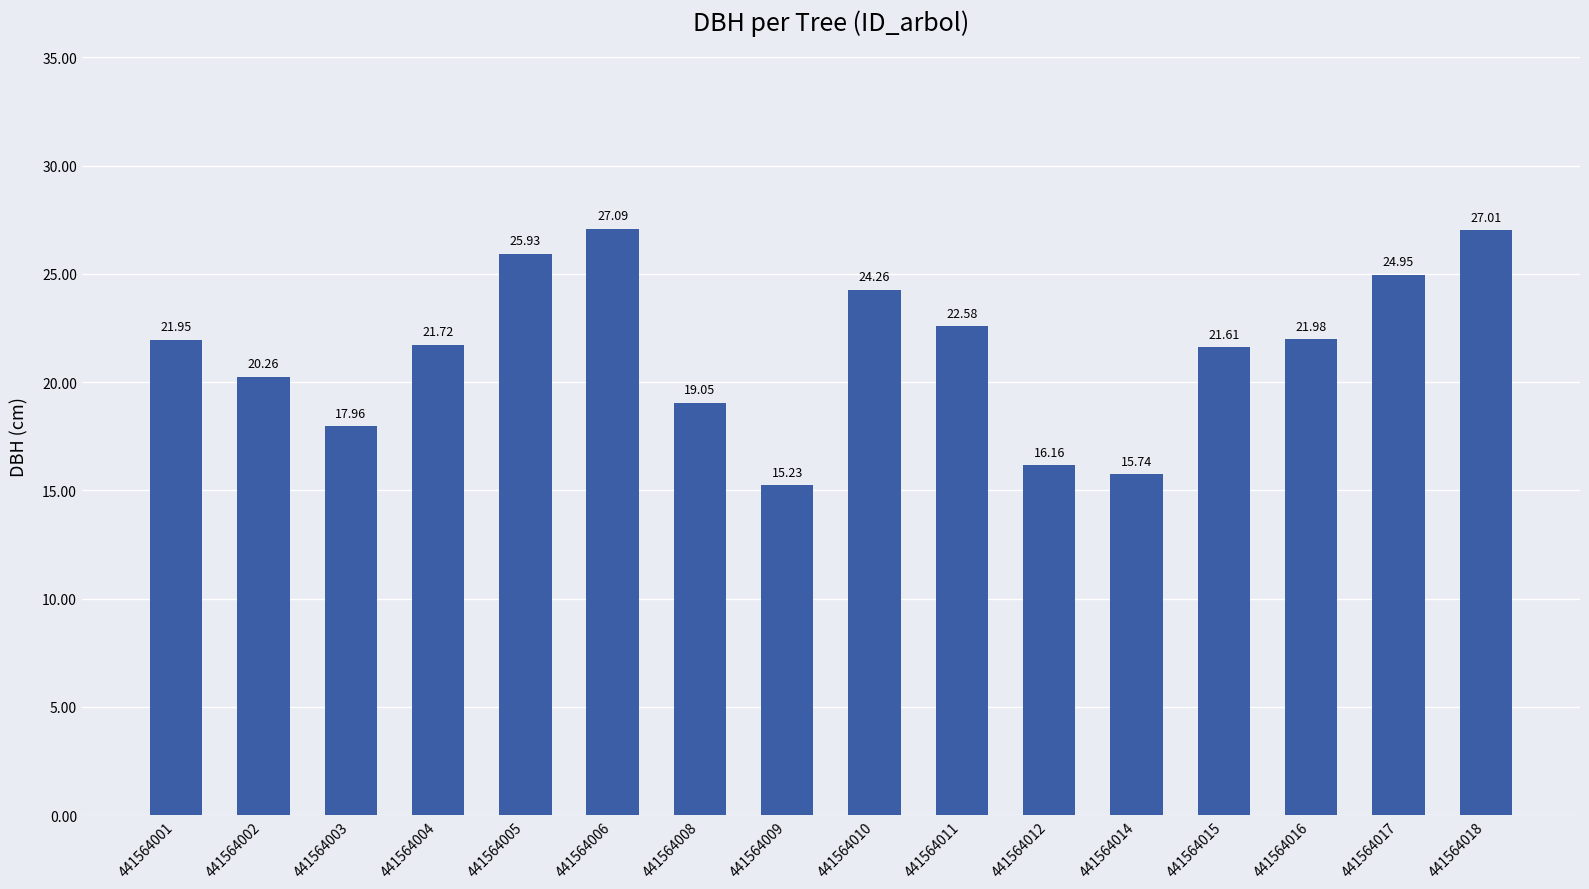

How many values are below 21?

6